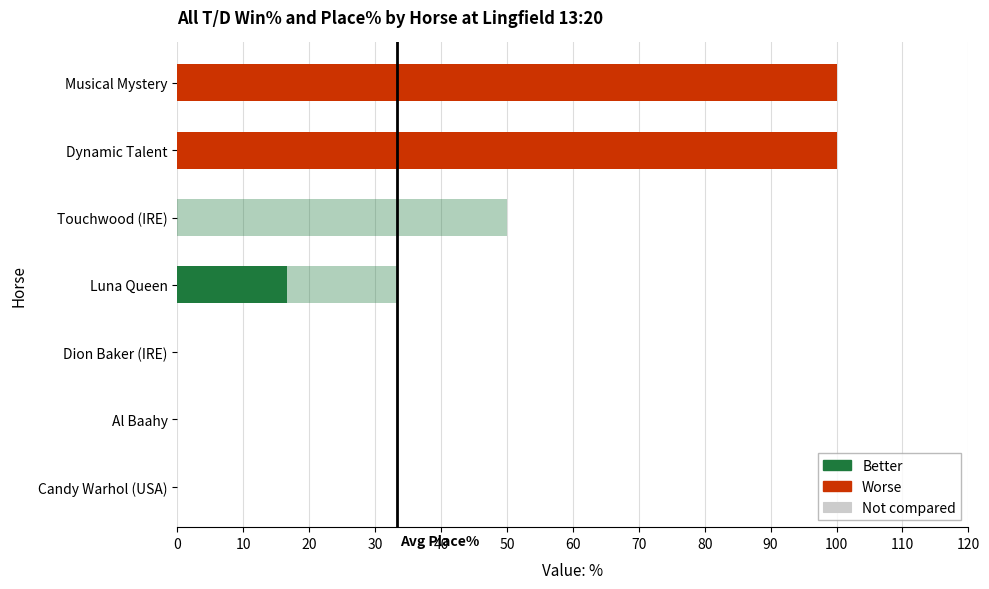

The value at 60 is -66.6. True or false?

False